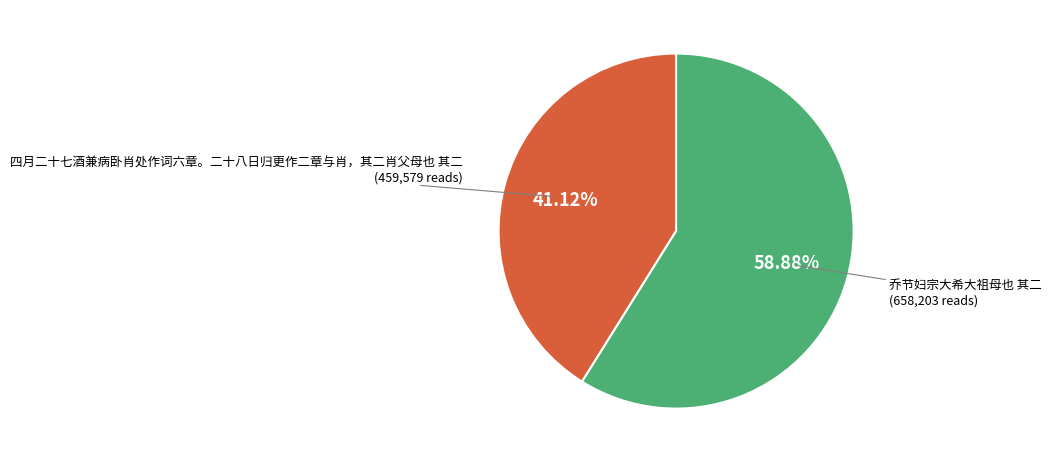

Does any single category account for the majority?

Yes